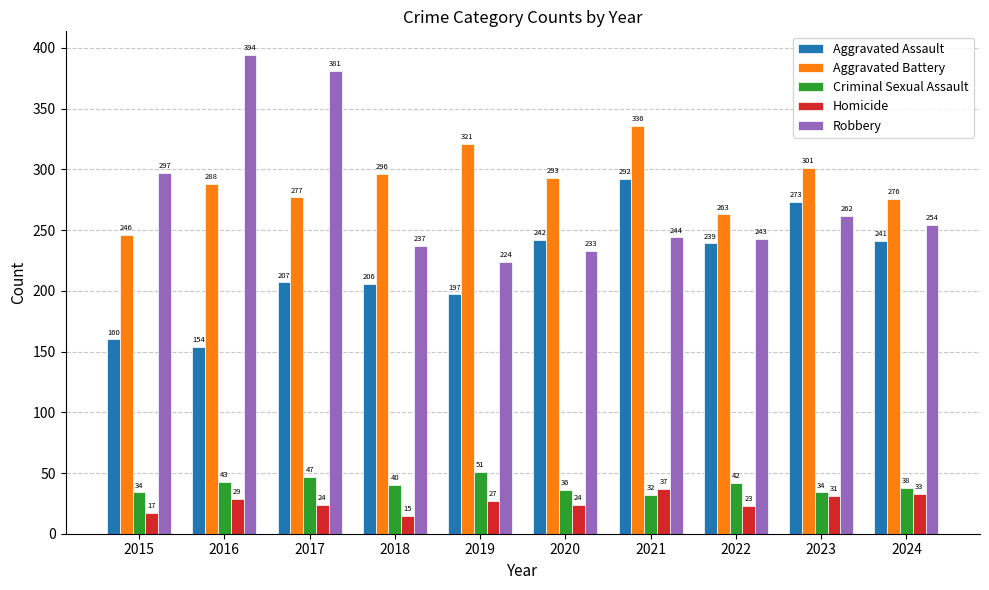

What is the sum of all Criminal Sexual Assault values?

397